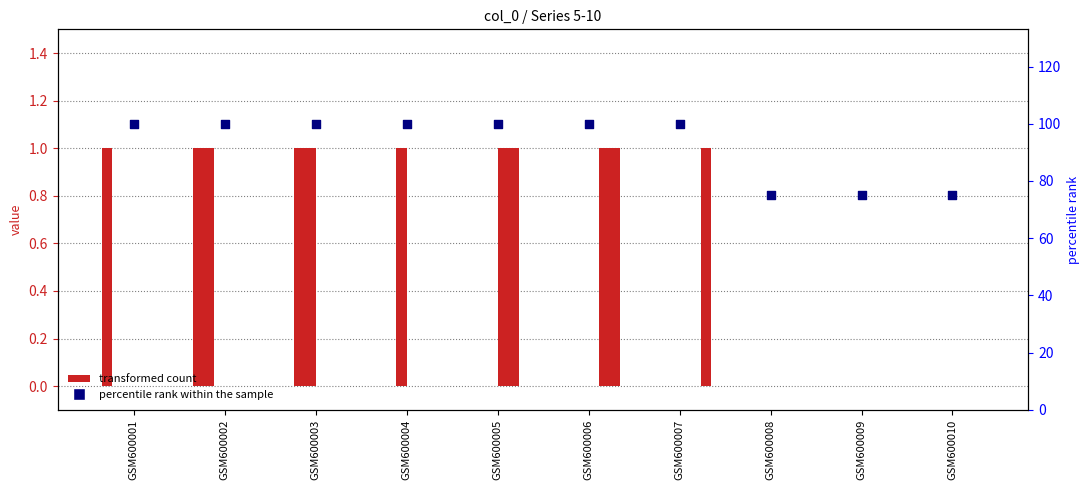

Between GSM600001 and GSM600004, which is larger?

GSM600001